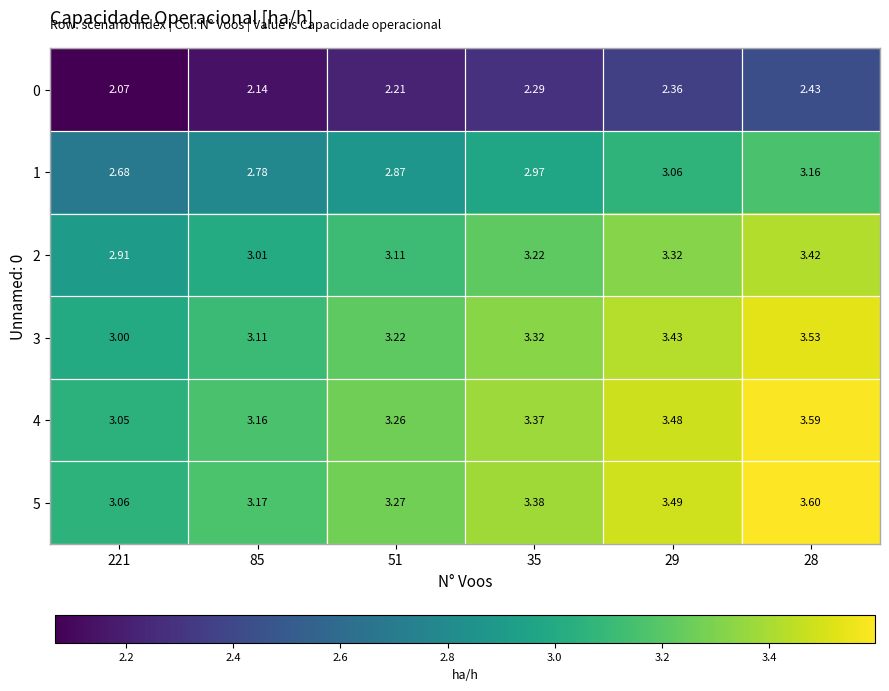

Is the value of 3 at 221 greater than the value of 4 at 35?

No